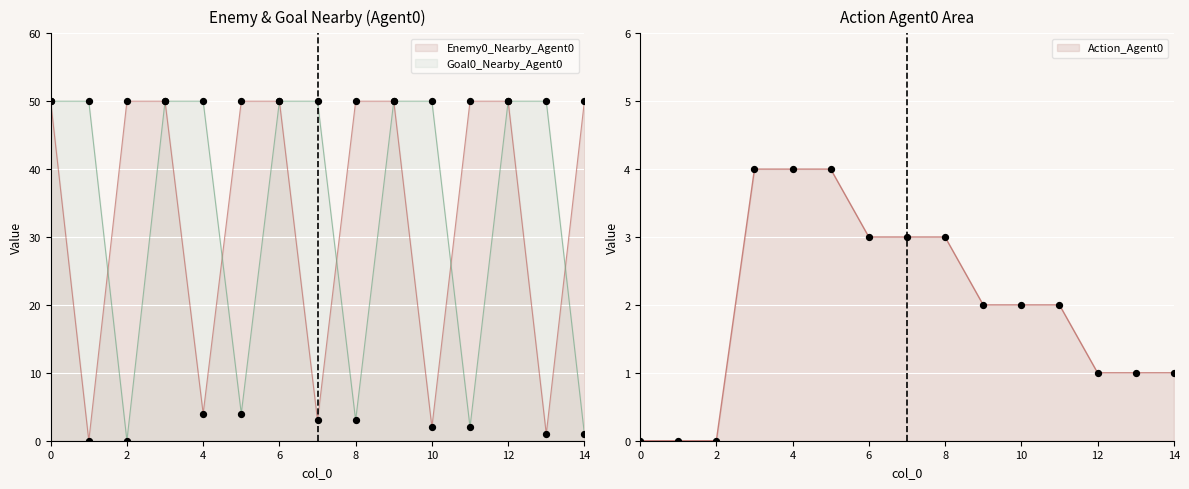

Which series has the largest total across all categories?

Enemy0_Nearby_Agent0